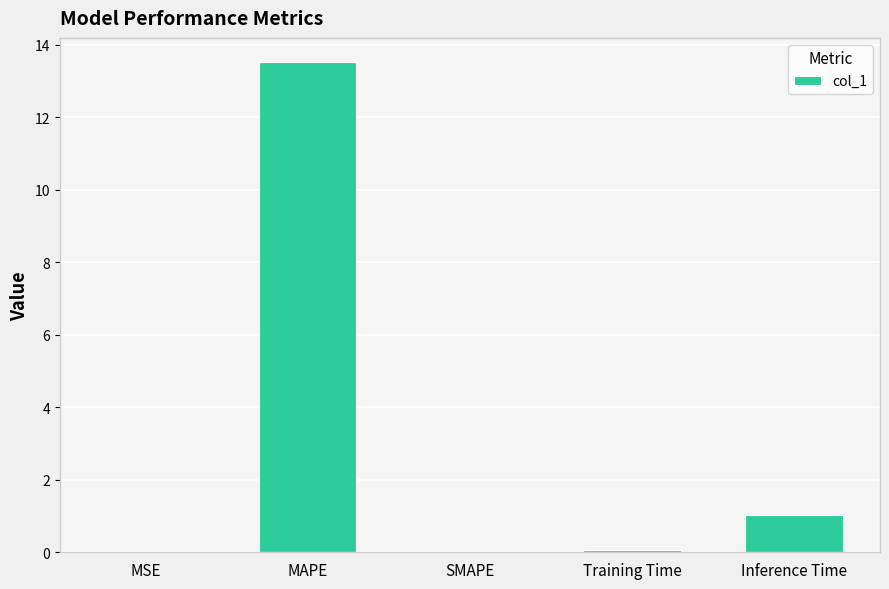

The value at MAPE is 19.0. True or false?

False